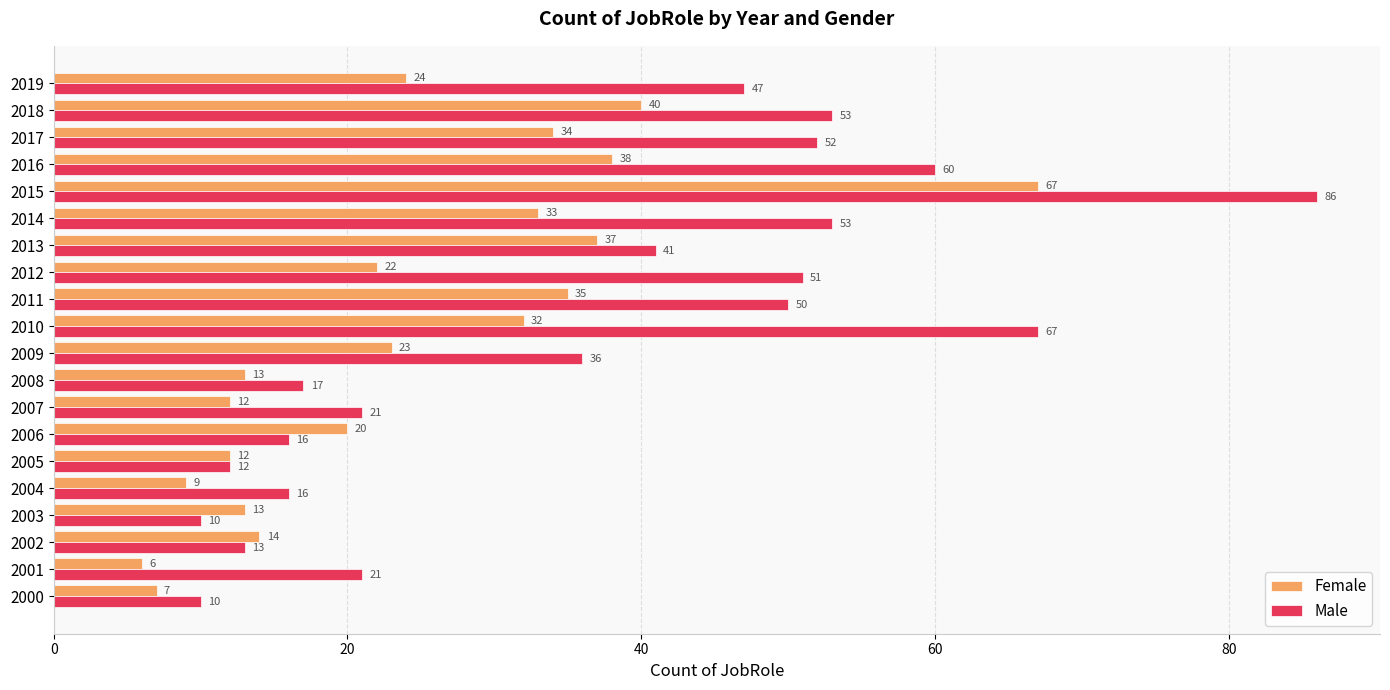

Which series has the largest total across all categories?

Male